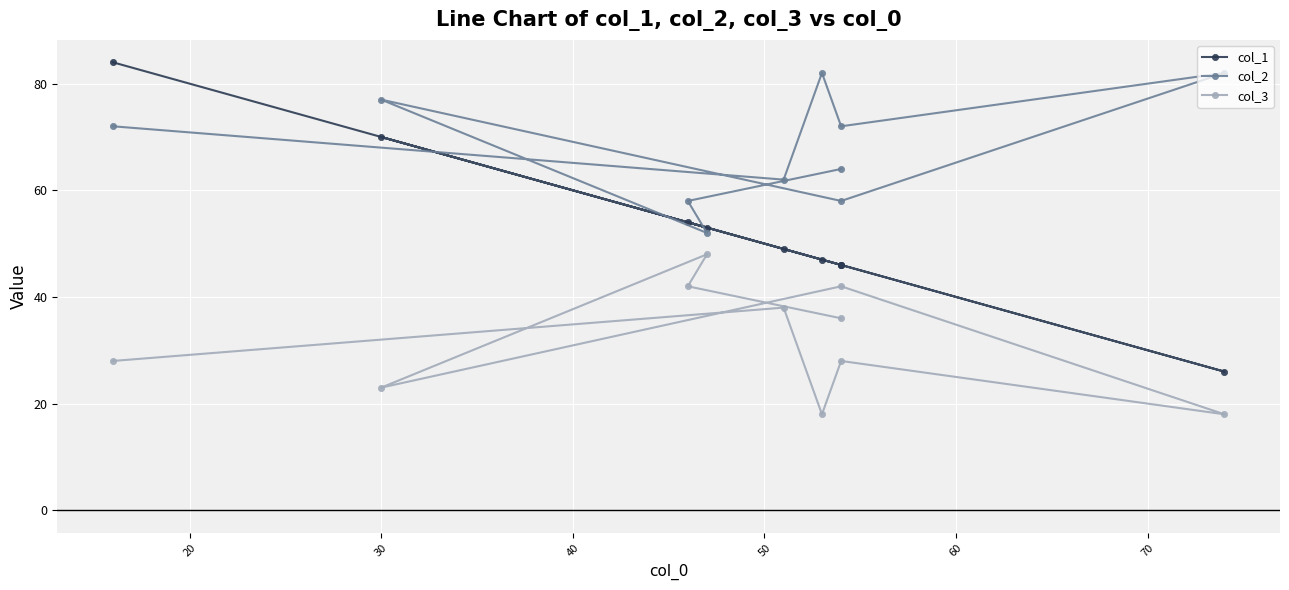

What are all the series names shown in the legend?

col_1, col_2, col_3